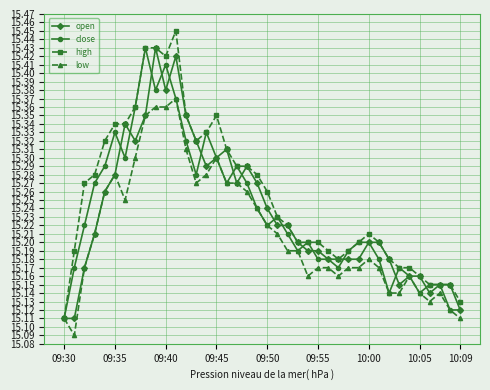

How many low values are between 15 and 16?

40